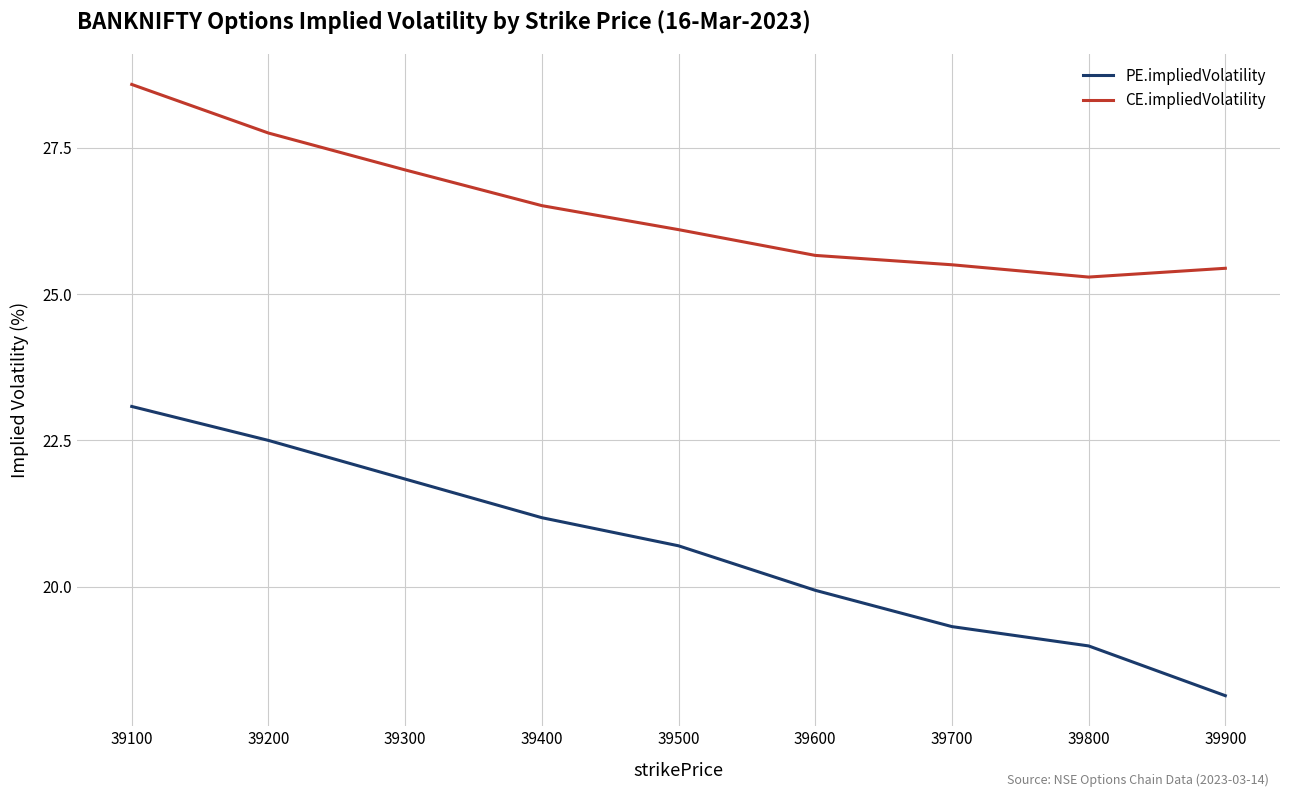

Rank the series by their maximum value, from highest to lowest.

CE.impliedVolatility, PE.impliedVolatility